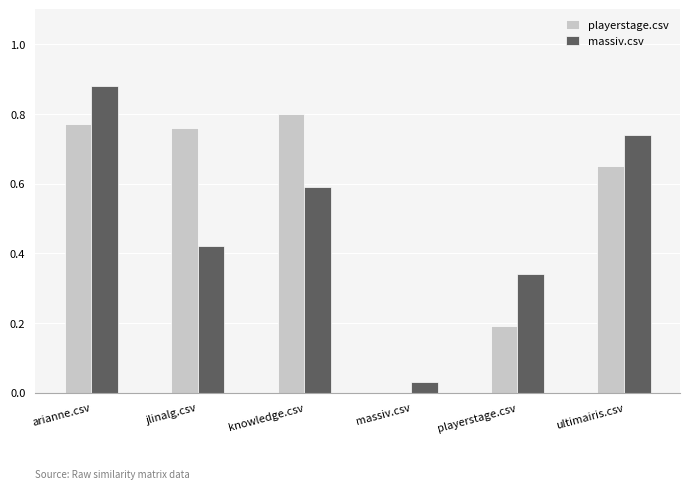

Is the value of playerstage.csv at ultimairis.csv greater than the value of massiv.csv at jlinalg.csv?

Yes